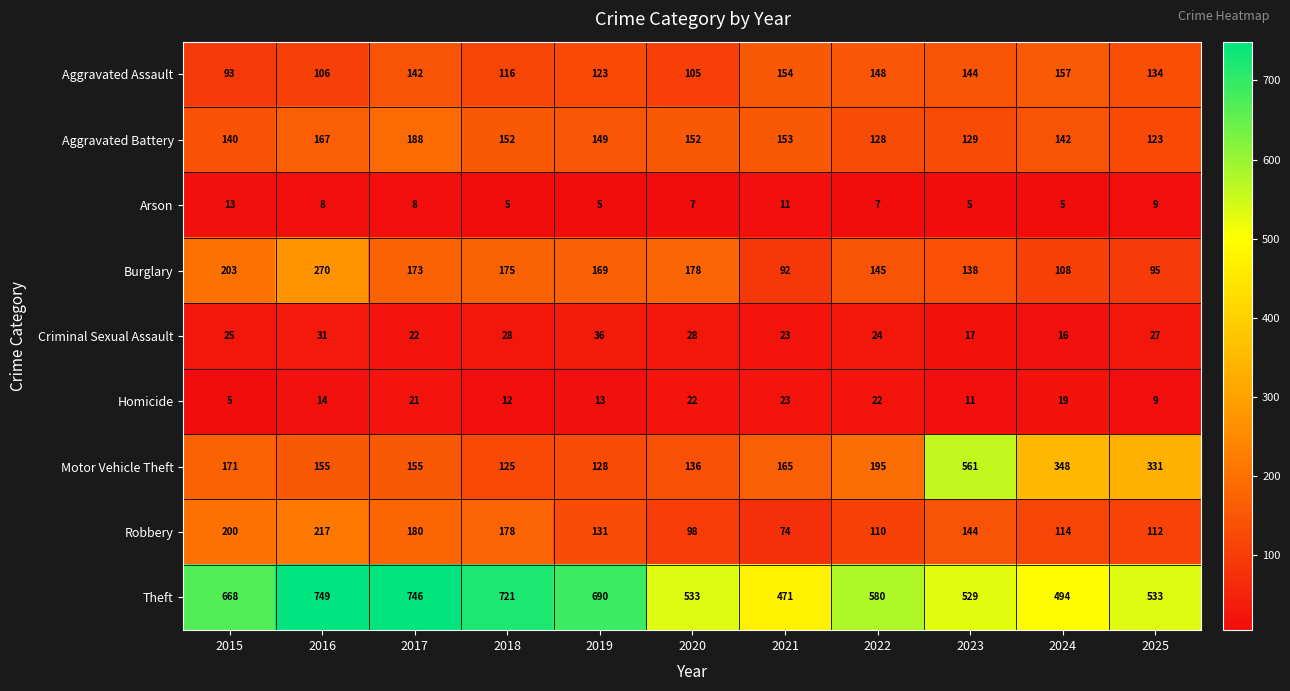

How many data points in Aggravated Battery are less than 149?

5